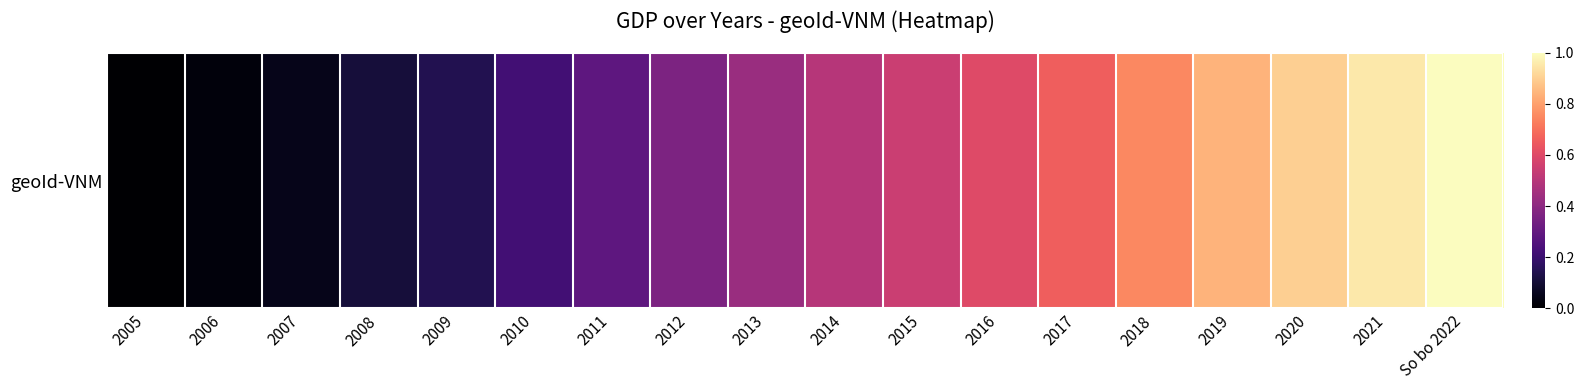

Where does the data first go above 108013?

2014